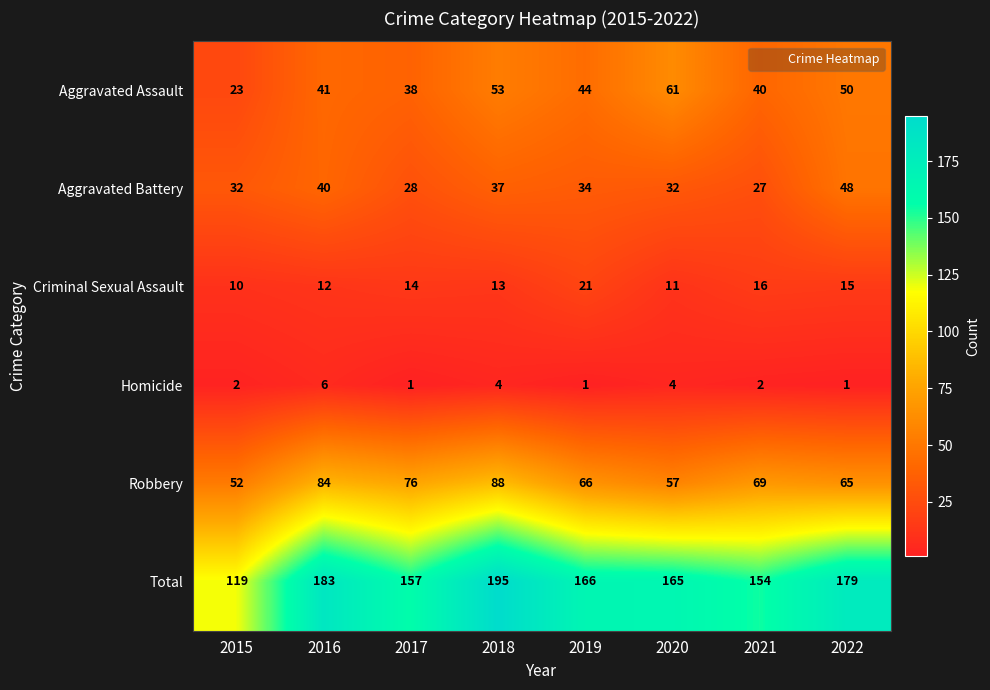

The Homicide series shows 4 at 2018. True or false?

True